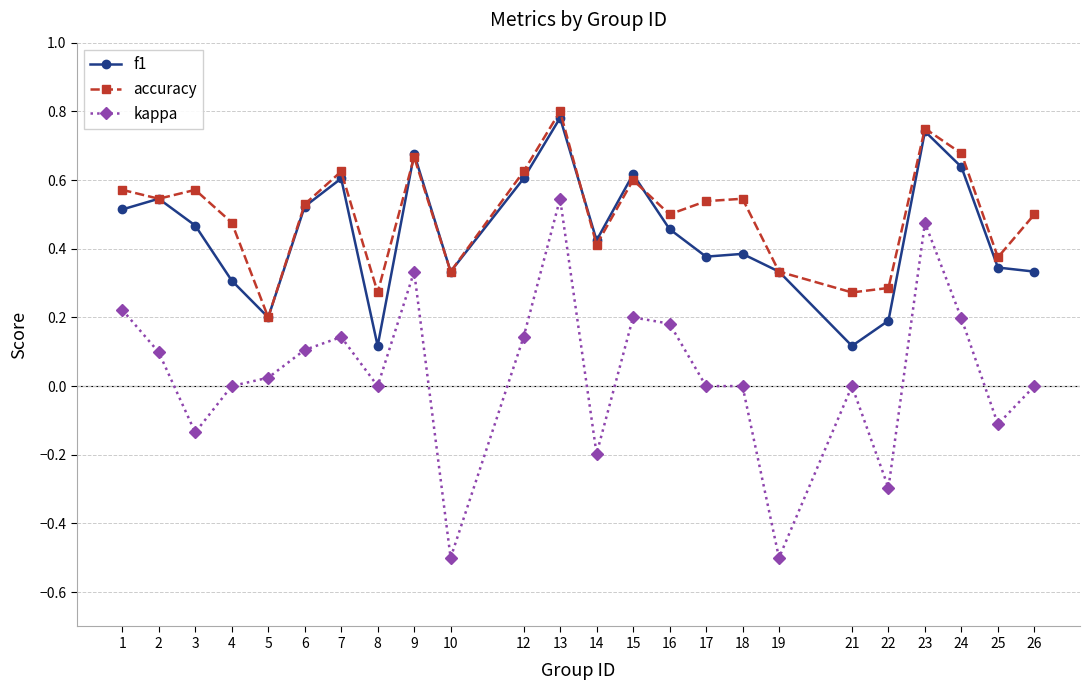

What are all the series names shown in the legend?

f1, accuracy, kappa